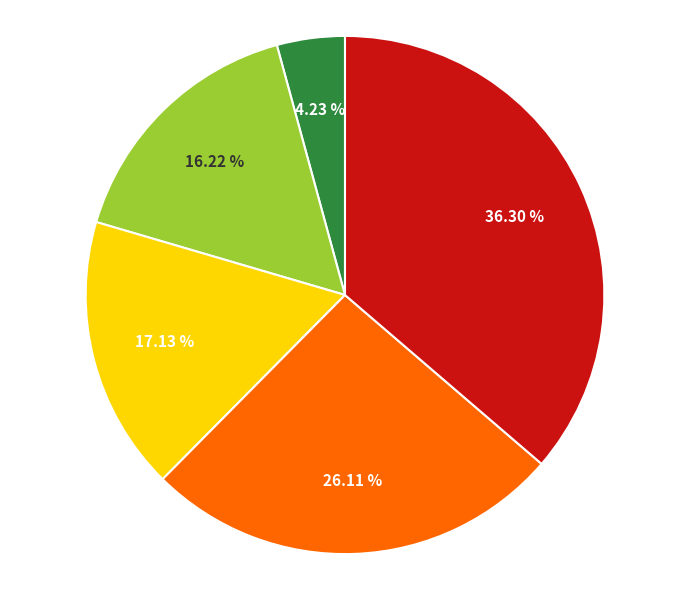

Is there a majority slice in this chart?

No